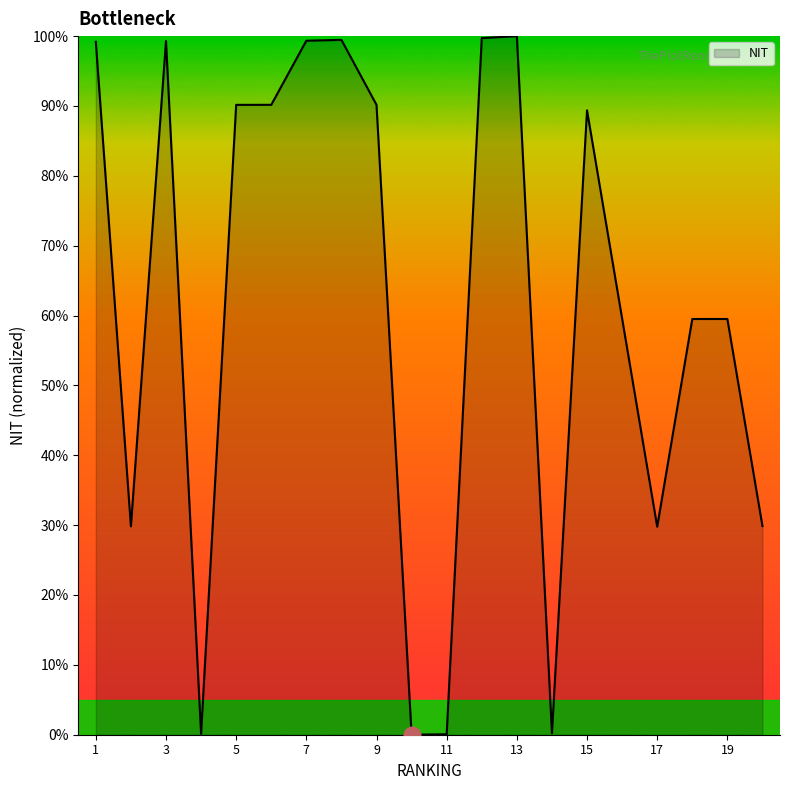

What is the maximum value shown in the chart?

100.0